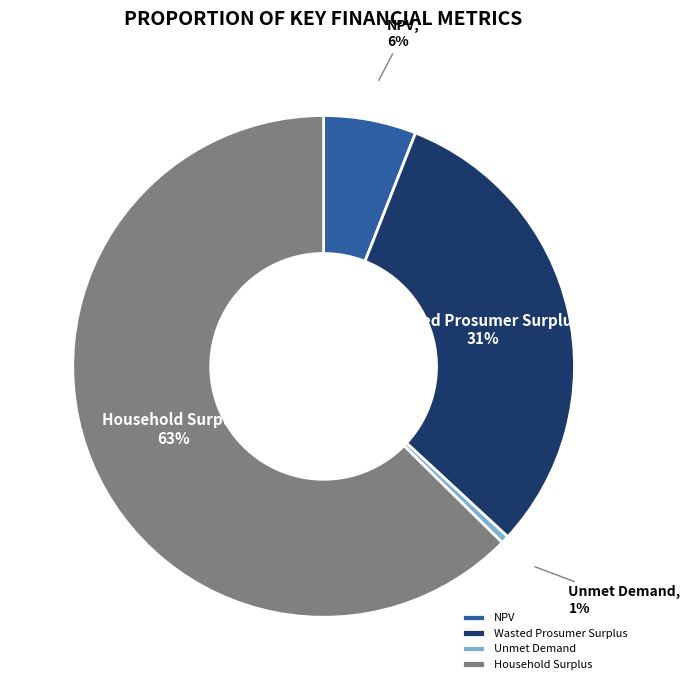

Which has a higher value, Unmet Demand or Wasted Prosumer Surplus?

Wasted Prosumer Surplus